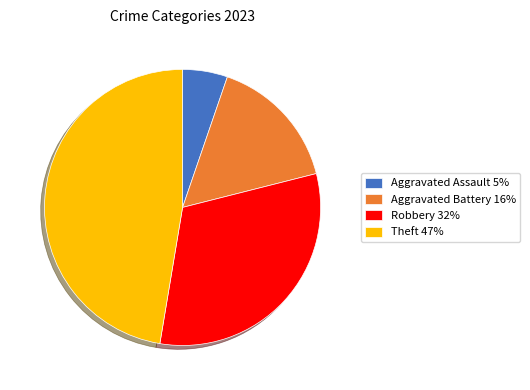

The Aggravated Assault 5% slice represents 1% of the pie. True or false?

False